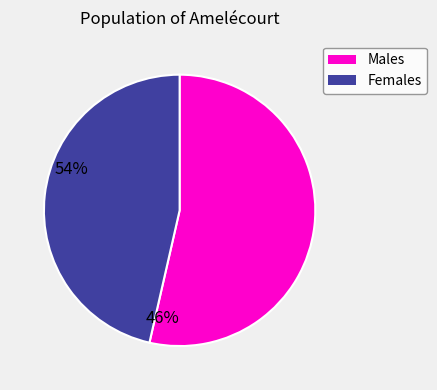

Which slice represents more than half of the pie?

Males